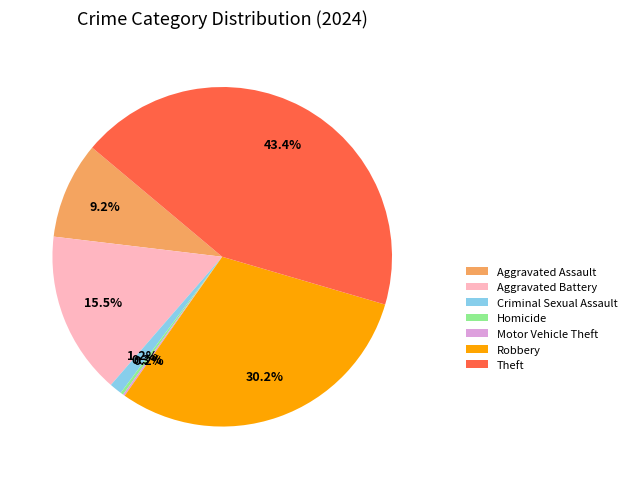

Approximately how many times larger is the value at Aggravated Assault compared to Robbery?

0.3